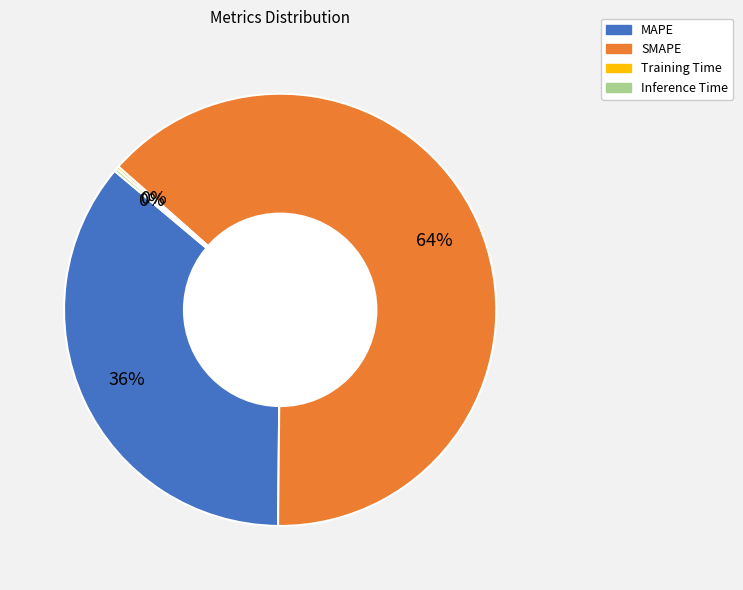

Is there any slice that represents more than half of the pie?

Yes